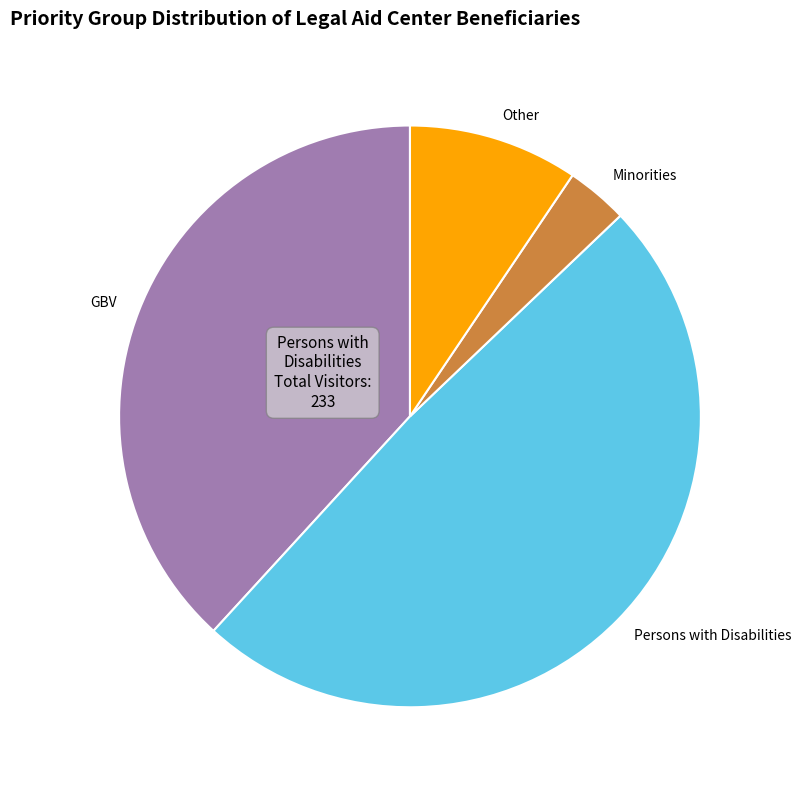

Does any single category account for the majority?

No